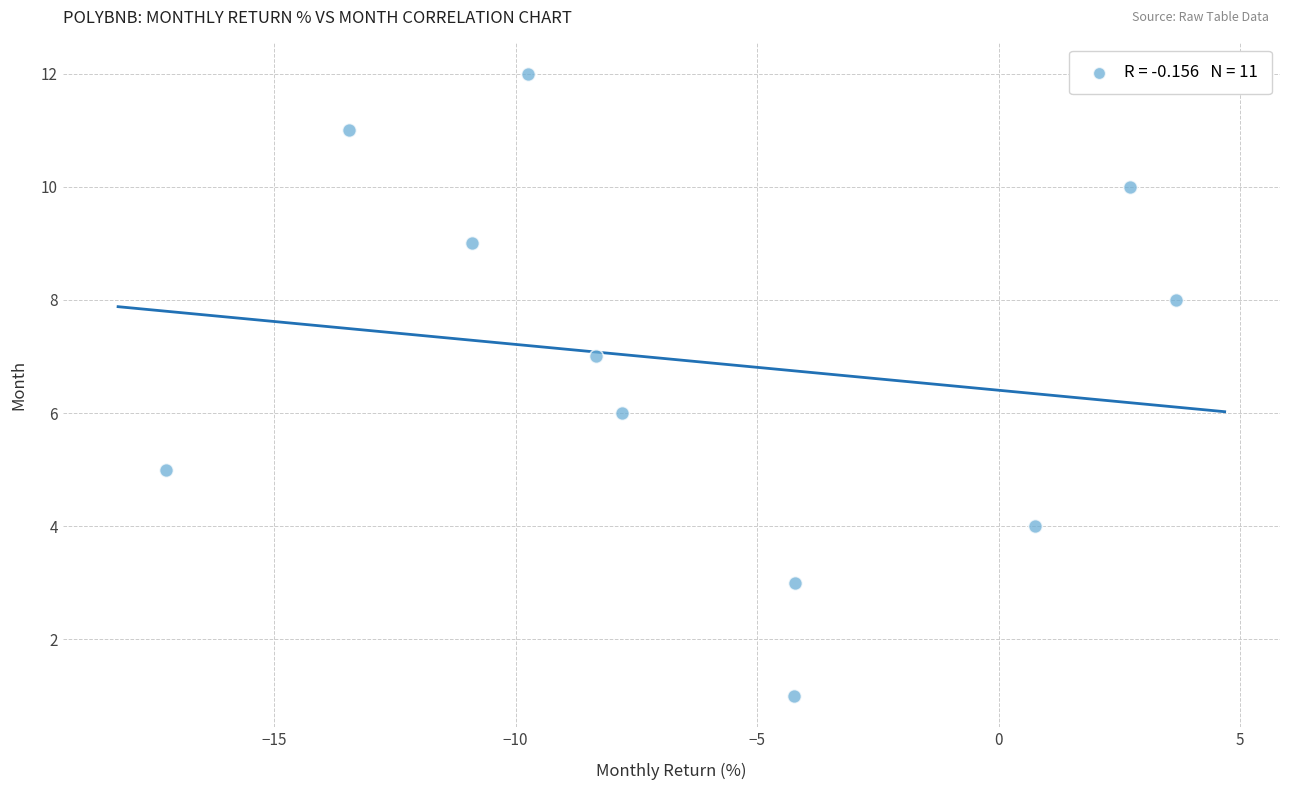

What is the average Y value?

7